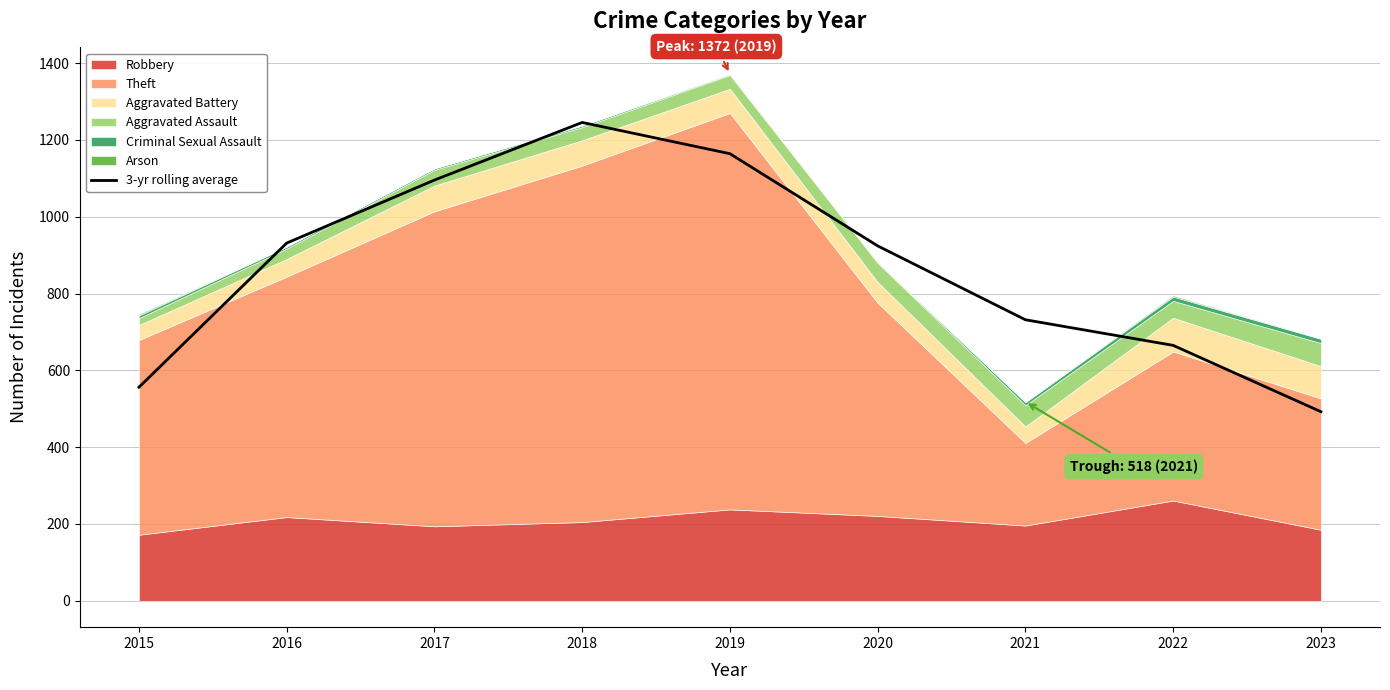

Between 2020 and 2019, which is larger?

2019